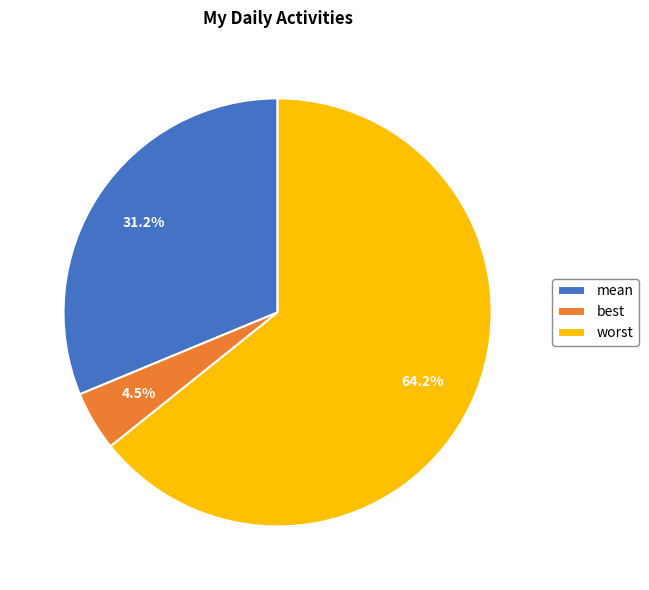

Rank the categories by value from lowest to highest.

best, mean, worst